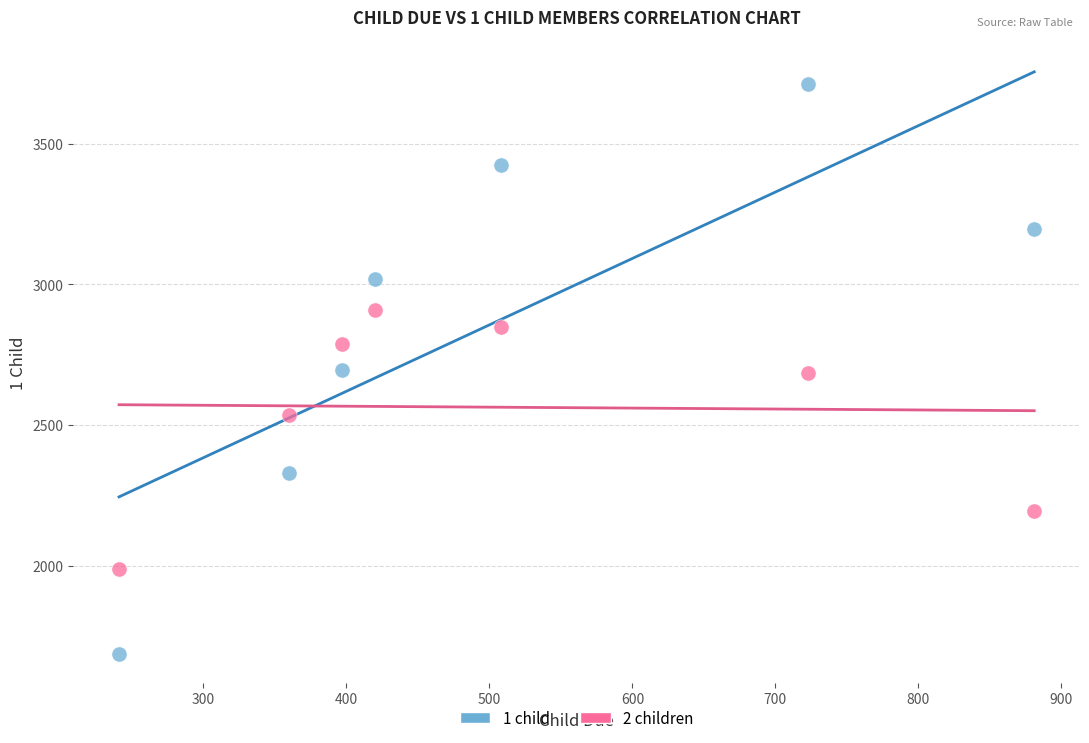

What are all the series names shown in the legend?

1 child, 2 children